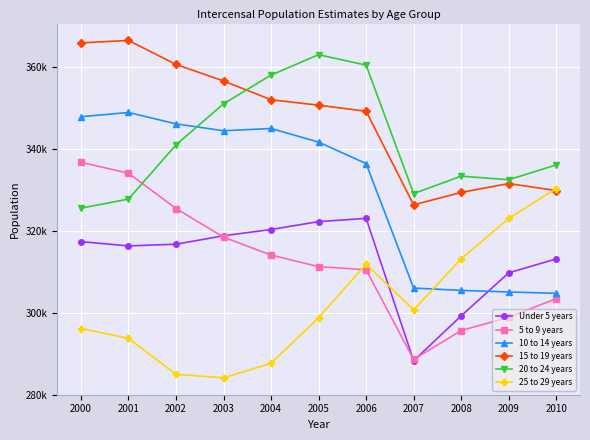

What are all the series names shown in the legend?

Under 5 years, 5 to 9 years, 10 to 14 years, 15 to 19 years, 20 to 24 years, 25 to 29 years